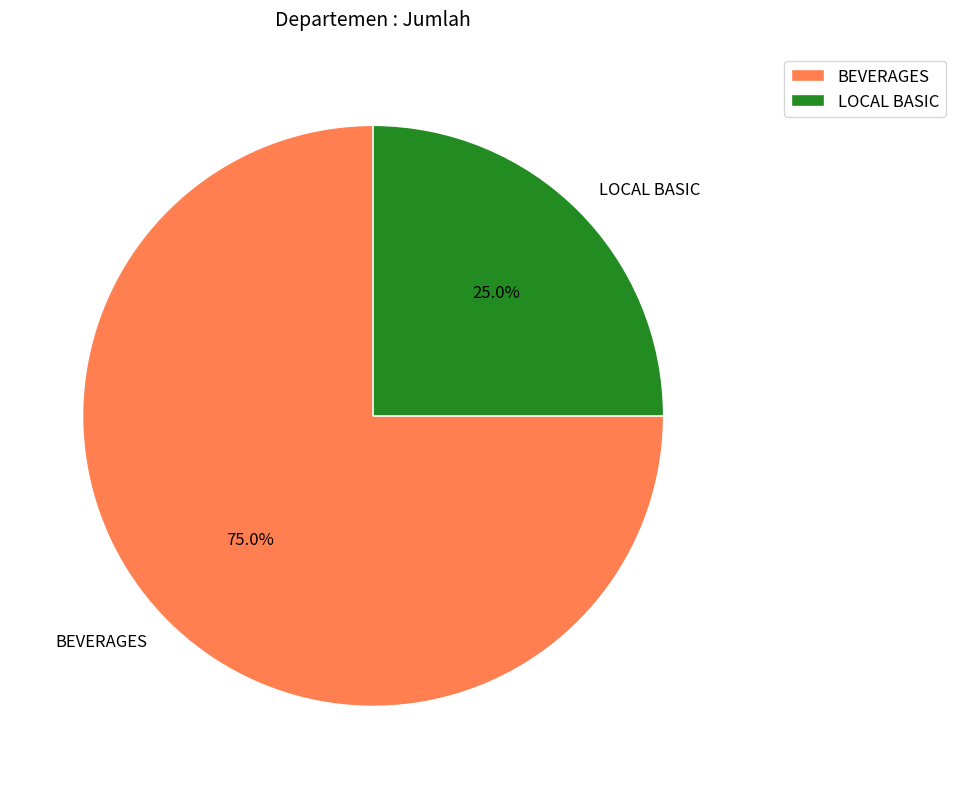

To the nearest percent, what is the average slice percentage?

50%